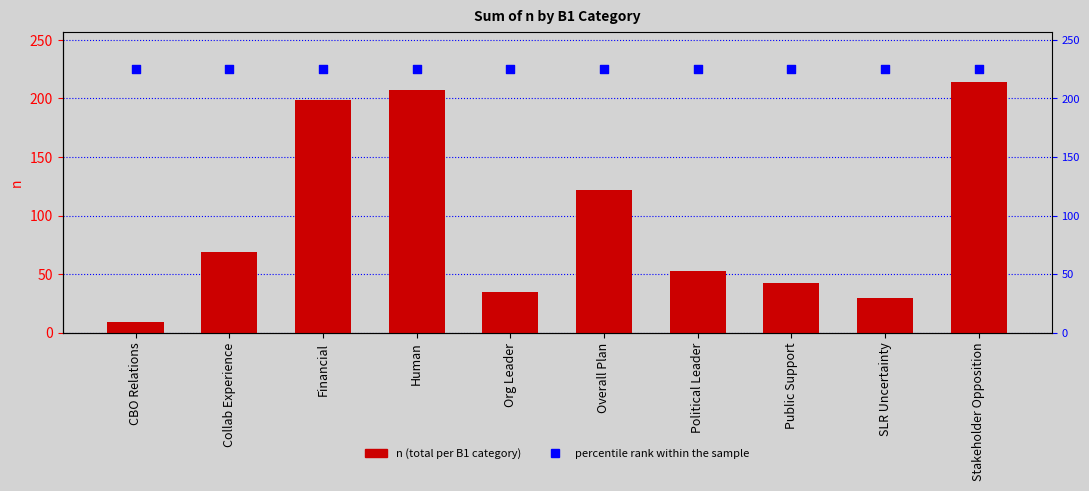

What is the total value across all series at CBO Relations?

233.7